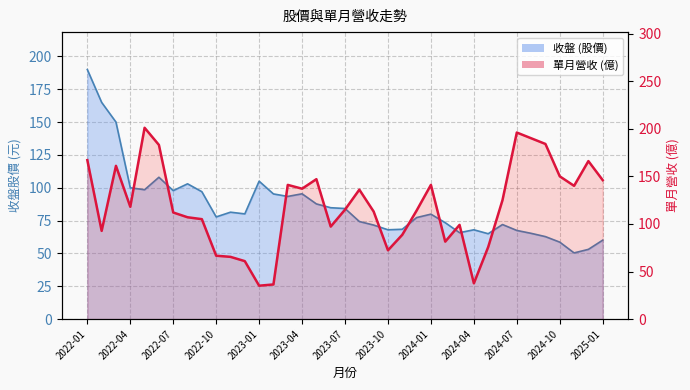

At which category is the sum across all series the highest?

2022-01